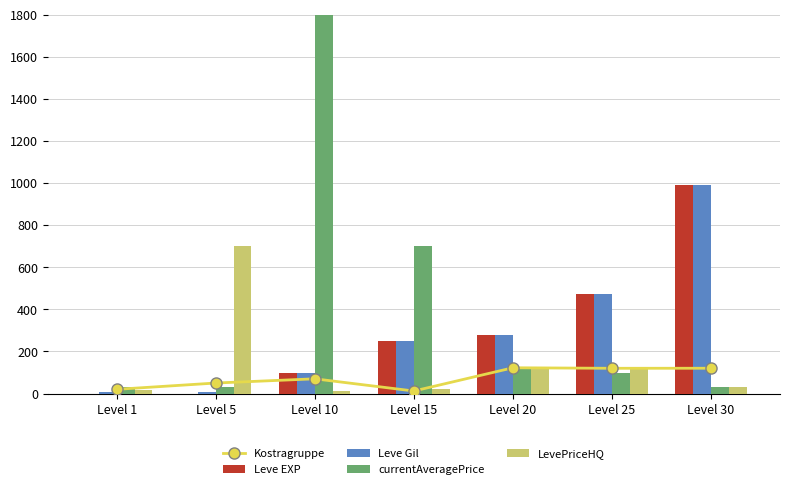

What are all the series names shown in the legend?

Kostragruppe, Leve EXP, Leve Gil, currentAveragePrice, LevePriceHQ